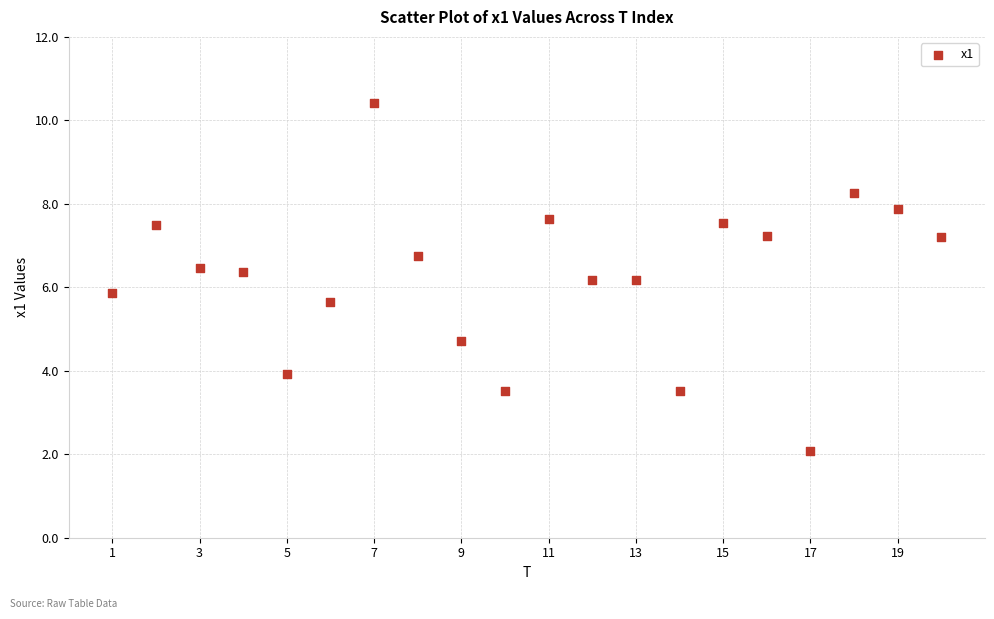

What is the range of Y values (max minus min)?

8.3